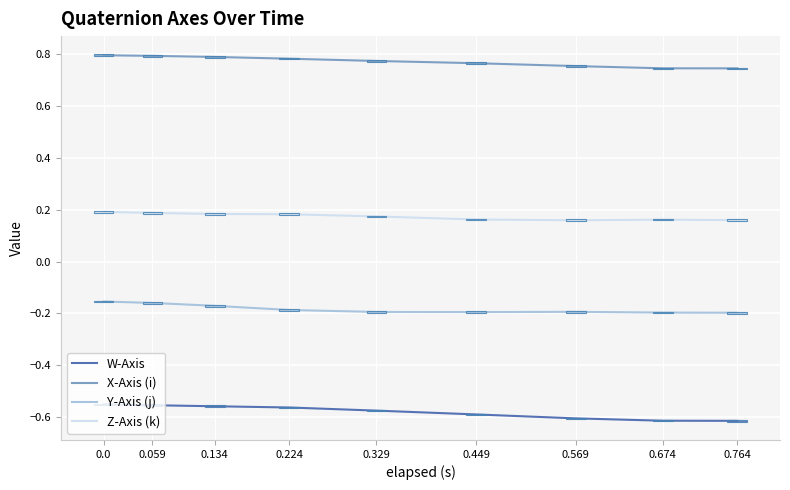

Is the value of Y-Axis (j) at 0.224 greater than the value of Z-Axis (k) at 0.329?

No